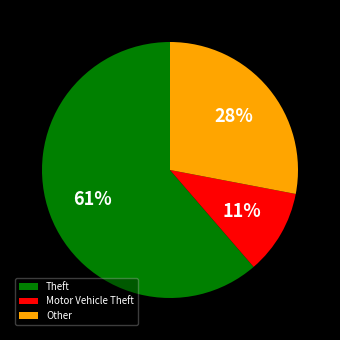

Count the number of slices in the pie.

3